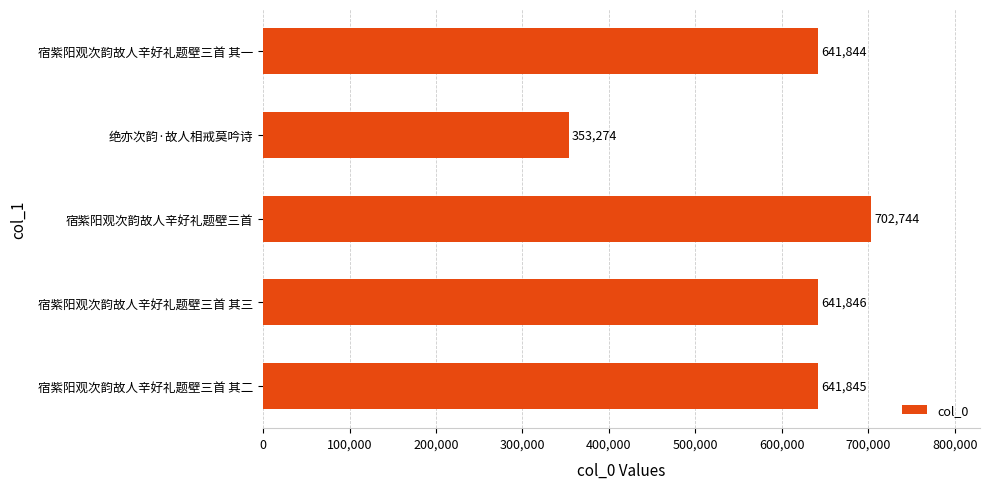

What is the approximate value at 宿紫阳观次韵故人辛好礼题壁三首 其三?

641846